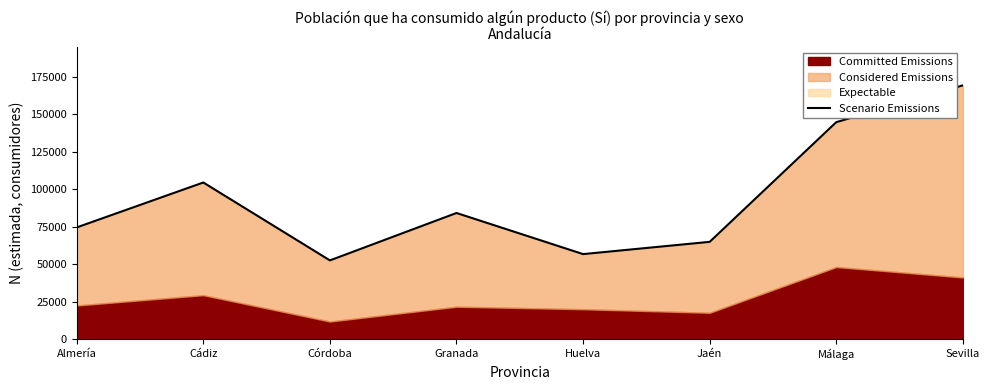

Reading left to right, extract all data points from this chart.

Almería=74521	Cádiz=104429	Córdoba=52558	Granada=84127	Huelva=56750	Jaén=64908	Málaga=144622	Sevilla=169115